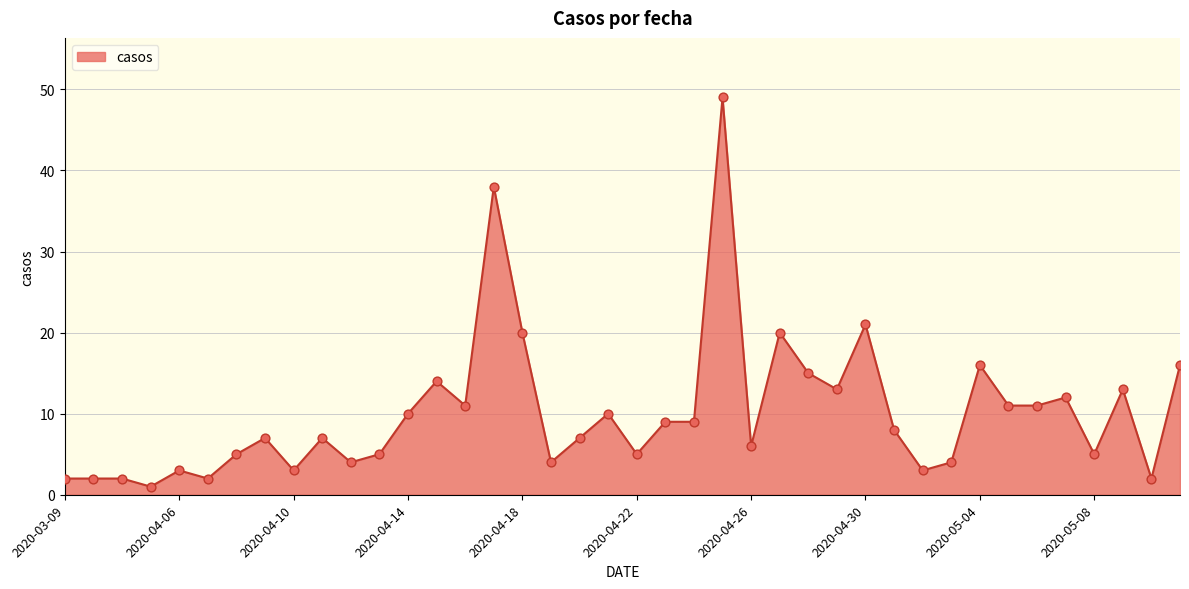

What is the maximum value shown in the chart?

49